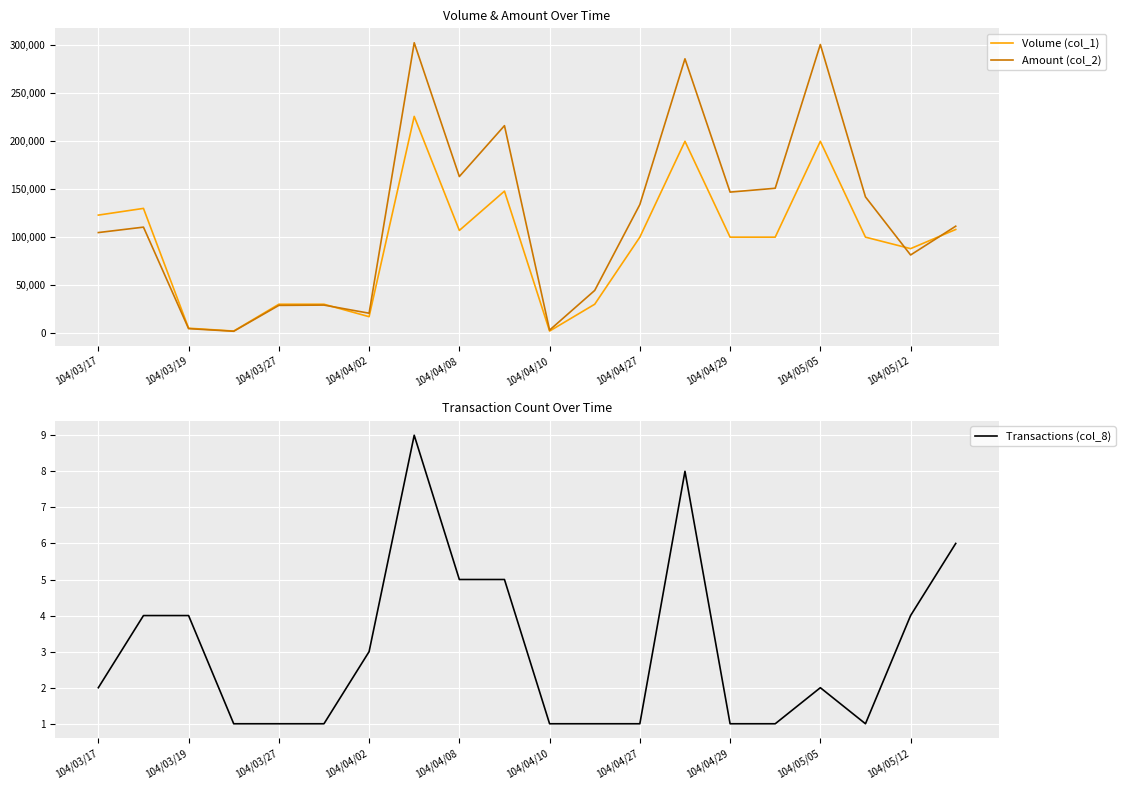

The value of Volume (col_1) at 104/03/27 is 41596. True or false?

False